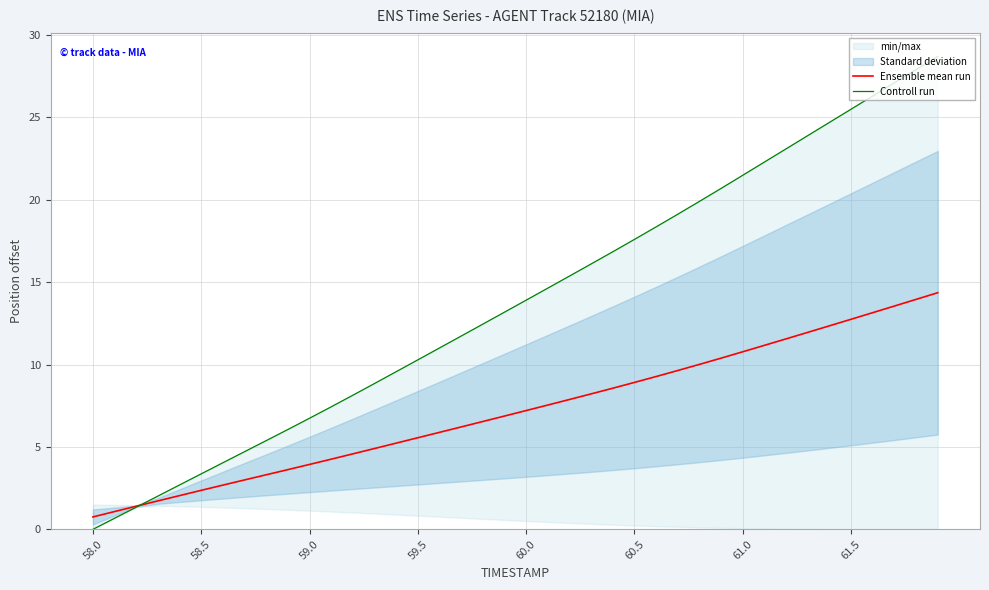

What is the lowest value of the Ensemble mean run series?

0.8